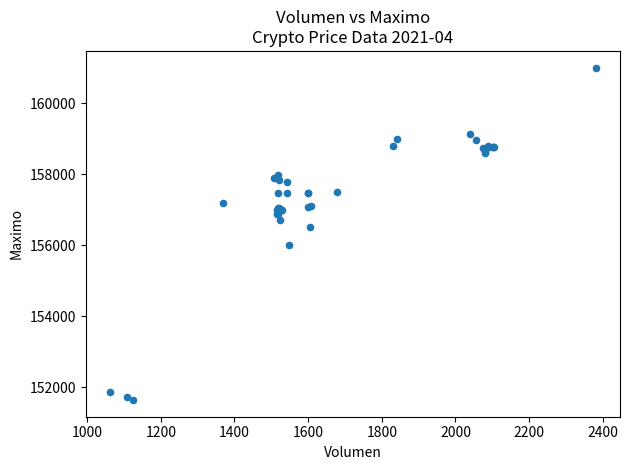

What Y value in the scatter plot is closest to 156316?

156500